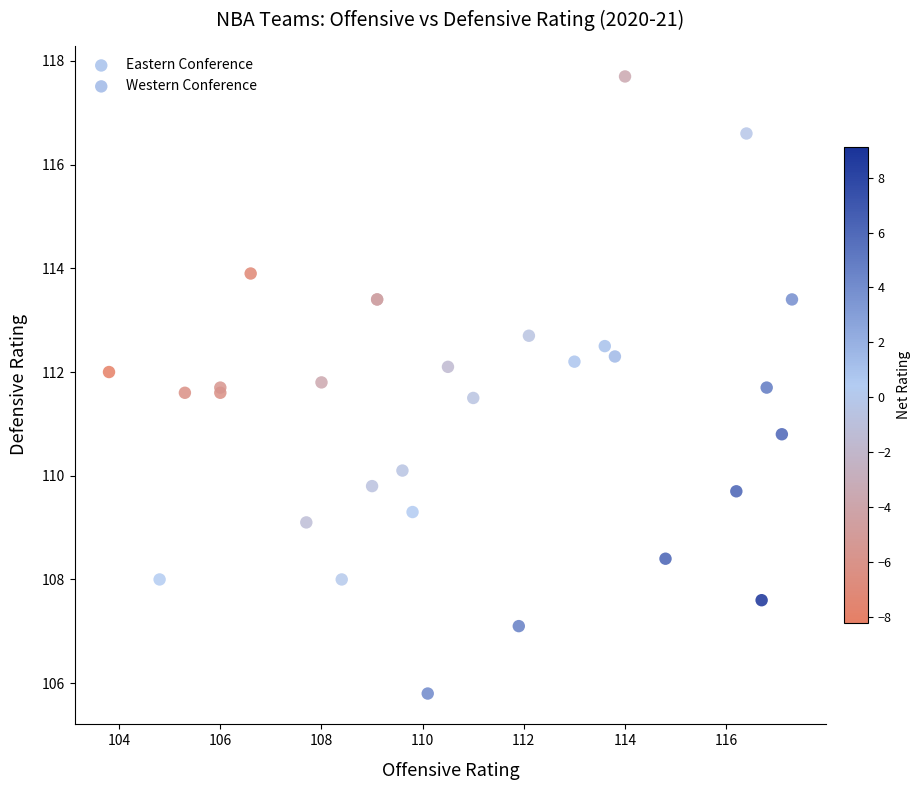

Which series contains the highest Y value?

Western Conference